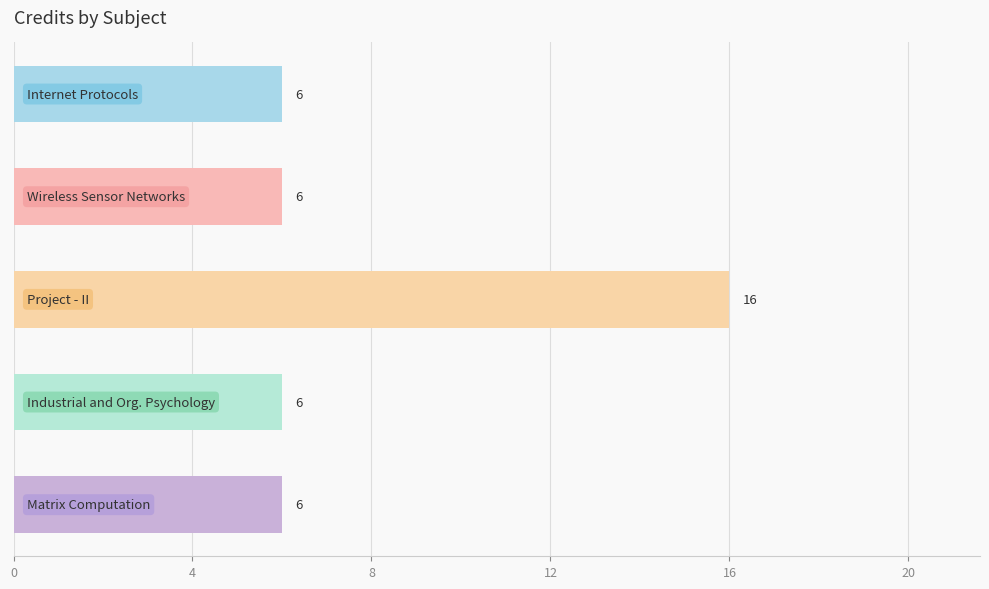

What is the difference between the maximum and minimum values?

10